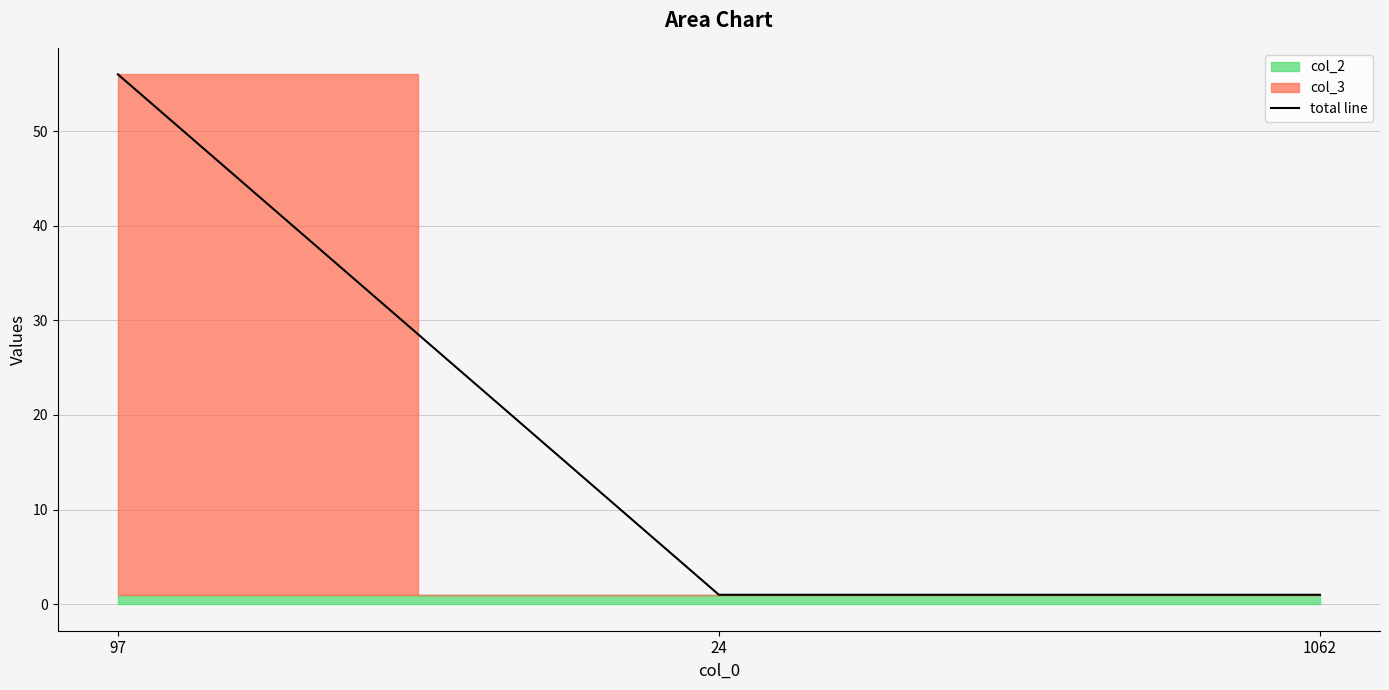

How many values are between 1 and 56?

3